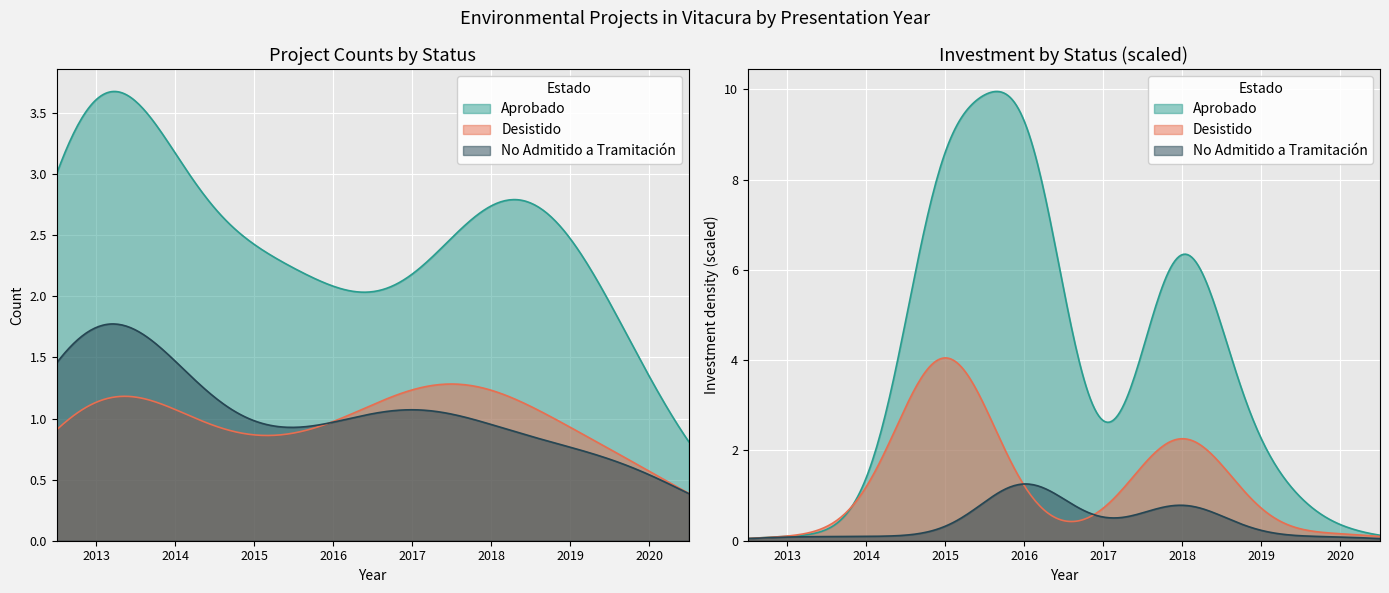

Reading left to right, what are all the values shown in this chart?

Aprobado: 8	1	3	2	1	4	3	1
Desistido: 3	0	1	0	2	2	0	1
No Admitido a Tramitación: 5	0	1	1	2	1	0	0